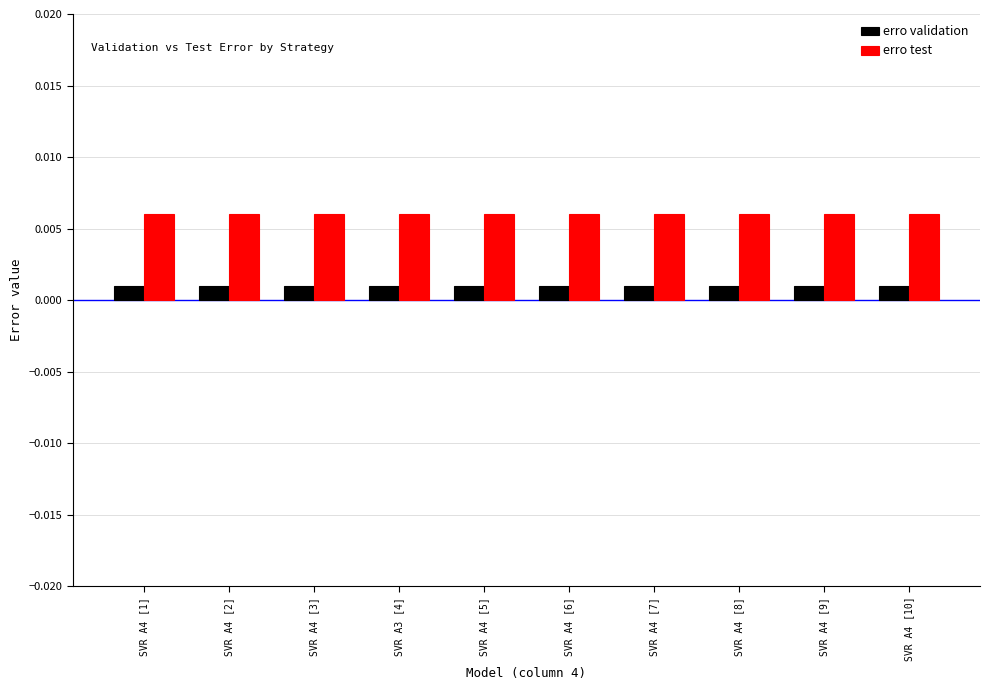

How many bars are there in each group?

2